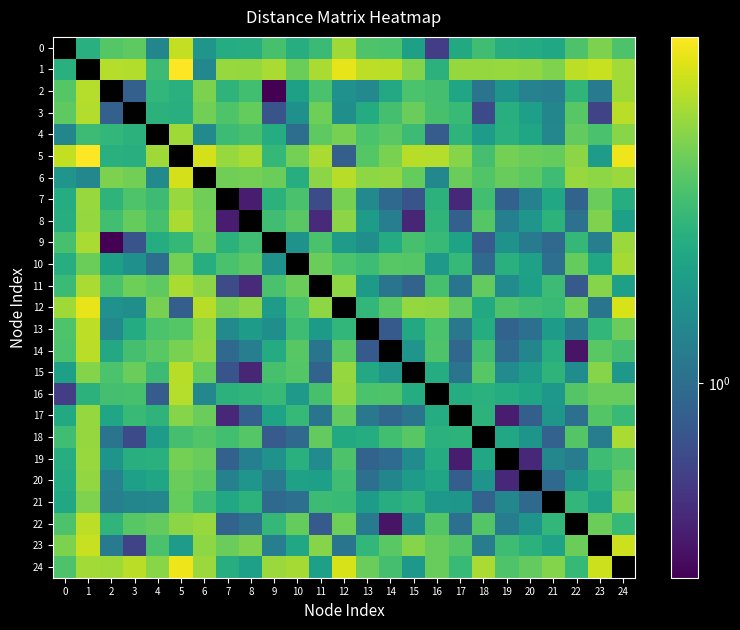

Reading right to left, extract all data points from this chart.

0: 24=3.1	23=4.1	22=3.1	21=2.1	20=2.2	19=2.3	18=2.9	17=2.2	16=0.6	15=1.9	14=3.1	13=3.2	12=4.8	11=2.8	10=2.3	9=3.0	8=2.3	7=2.3	6=1.7	5=5.7	4=1.4	3=3.5	2=3.3	1=2.4	0=0.0
1: 24=4.9	23=5.8	22=5.5	21=4.1	20=4.5	19=4.7	18=4.6	17=4.6	16=2.5	15=4.2	14=5.5	13=5.5	12=6.8	11=5.1	10=3.7	9=5.0	8=4.6	7=4.7	6=1.4	5=7.6	4=2.8	3=5.2	2=5.3	1=0.0	0=2.4
2: 24=4.8	23=1.2	22=2.5	21=1.2	20=1.3	19=1.6	18=1.1	17=2.1	16=3.0	15=3.1	14=2.2	13=1.4	12=1.6	11=3.0	10=1.9	9=0.3	8=2.9	7=2.5	6=4.0	5=2.4	4=2.6	3=0.8	2=0.0	1=5.3	0=3.3
3: 24=5.4	23=0.6	22=3.3	21=1.4	20=1.9	19=2.3	18=0.7	17=2.7	16=3.0	15=3.7	14=3.0	13=2.2	12=1.6	11=3.8	10=1.6	9=0.7	8=3.6	7=3.2	6=3.9	5=2.4	4=2.5	3=0.0	2=0.8	1=5.2	0=3.5
4: 24=4.3	23=3.0	22=3.5	21=1.4	20=2.1	19=2.4	18=1.8	17=2.5	16=0.8	15=2.8	14=3.4	13=3.1	12=4.0	11=3.5	10=1.0	9=2.3	8=3.0	7=2.8	6=1.4	5=4.8	4=0.0	3=2.5	2=2.6	1=2.8	0=1.4
5: 24=7.0	23=1.8	22=4.4	21=3.6	20=3.7	19=3.9	18=3.0	17=4.3	16=5.3	15=5.4	14=4.0	13=3.3	12=0.8	11=5.1	10=3.9	9=2.6	8=5.1	7=4.7	6=6.2	5=0.0	4=4.8	3=2.4	2=2.4	1=7.6	0=5.7
6: 24=4.7	23=4.4	22=4.7	21=2.8	20=3.4	19=3.6	18=3.2	17=3.7	16=1.4	15=3.6	14=4.6	13=4.4	12=5.4	11=4.4	10=2.3	9=3.7	8=3.9	7=3.8	6=0.0	5=6.2	4=1.4	3=3.9	2=4.0	1=1.4	0=1.7
7: 24=2.3	23=3.7	22=0.9	21=2.1	20=1.3	19=0.9	18=2.9	17=0.5	16=2.5	15=0.7	14=0.9	13=1.4	12=4.0	11=0.7	10=3.1	9=2.5	8=0.4	7=0.0	6=3.8	5=4.7	4=2.8	3=3.2	2=2.5	1=4.7	0=2.3
8: 24=1.9	23=4.1	22=1.1	21=2.5	20=1.7	19=1.3	18=3.3	17=0.8	16=2.5	15=0.5	14=1.2	13=1.8	12=4.4	11=0.5	10=3.4	9=2.9	8=0.0	7=0.4	6=3.9	5=5.1	4=3.0	3=3.6	2=2.9	1=4.6	0=2.3
9: 24=4.7	23=1.2	22=2.6	21=0.9	20=1.2	19=1.6	18=0.8	17=2.0	16=2.7	15=3.0	14=2.2	13=1.6	12=1.8	11=3.0	10=1.6	9=0.0	8=2.9	7=2.5	6=3.7	5=2.6	4=2.3	3=0.7	2=0.3	1=5.0	0=3.0
10: 24=5.0	23=2.1	22=3.6	21=1.0	20=2.0	19=2.4	18=0.9	17=2.7	16=1.8	15=3.3	14=3.3	13=2.9	12=3.1	11=3.7	10=0.0	9=1.6	8=3.4	7=3.1	6=2.3	5=3.9	4=1.0	3=1.6	2=1.9	1=3.7	0=2.3
11: 24=1.9	23=4.2	22=0.8	21=2.8	20=1.9	19=1.5	18=3.6	17=1.1	16=3.0	15=0.9	14=1.1	13=1.8	12=4.4	11=0.0	10=3.7	9=3.0	8=0.5	7=0.7	6=4.4	5=5.1	4=3.5	3=3.8	2=3.0	1=5.1	0=2.8
12: 24=6.3	23=1.1	22=3.8	21=2.7	20=2.9	19=3.1	18=2.2	17=3.5	16=4.5	15=4.6	14=3.4	13=2.6	12=0.0	11=4.4	10=3.1	9=1.8	8=4.4	7=4.0	6=5.4	5=0.8	4=4.0	3=1.6	2=1.6	1=6.8	0=4.8
13: 24=3.7	23=2.6	22=1.2	21=1.8	20=1.0	19=0.9	18=2.3	17=1.1	16=3.1	15=2.2	14=0.8	13=0.0	12=2.6	11=1.8	10=2.9	9=1.6	8=1.8	7=1.4	6=4.4	5=3.3	4=3.1	3=2.2	2=1.4	1=5.5	0=3.2
14: 24=3.0	23=3.4	22=0.4	21=2.3	20=1.4	19=1.0	18=2.9	17=0.9	16=3.2	15=1.7	14=0.0	13=0.8	12=3.4	11=1.1	10=3.3	9=2.2	8=1.2	7=0.9	6=4.6	5=4.0	4=3.4	3=3.0	2=2.2	1=5.5	0=3.1
15: 24=1.7	23=4.2	22=1.5	21=2.5	20=1.8	19=1.5	18=3.4	17=1.1	16=2.3	15=0.0	14=1.7	13=2.2	12=4.6	11=0.9	10=3.3	9=3.0	8=0.5	7=0.7	6=3.6	5=5.4	4=2.8	3=3.7	2=3.1	1=4.2	0=1.9
16: 24=3.6	23=3.6	22=3.3	21=1.7	20=2.1	19=2.3	18=2.4	17=2.3	16=0.0	15=2.3	14=3.2	13=3.1	12=4.5	11=3.0	10=1.8	9=2.7	8=2.5	7=2.5	6=1.4	5=5.3	4=0.8	3=3.0	2=3.0	1=2.5	0=0.6
17: 24=2.8	23=3.2	22=1.0	21=1.7	20=0.8	19=0.4	18=2.5	17=0.0	16=2.3	15=1.1	14=0.9	13=1.1	12=3.5	11=1.1	10=2.7	9=2.0	8=0.8	7=0.5	6=3.7	5=4.3	4=2.5	3=2.7	2=2.1	1=4.6	0=2.2
18: 24=5.1	23=1.2	22=3.2	21=0.9	20=1.6	19=2.1	18=0.0	17=2.5	16=2.4	15=3.4	14=2.9	13=2.3	12=2.2	11=3.6	10=0.9	9=0.8	8=3.3	7=2.9	6=3.2	5=3.0	4=1.8	3=0.7	2=1.1	1=4.6	0=2.9
19: 24=3.2	23=2.8	22=1.2	21=1.4	20=0.5	19=0.0	18=2.1	17=0.4	16=2.3	15=1.5	14=1.0	13=0.9	12=3.1	11=1.5	10=2.4	9=1.6	8=1.3	7=0.9	6=3.6	5=3.9	4=2.4	3=2.3	2=1.6	1=4.7	0=2.3
20: 24=3.5	23=2.4	22=1.6	21=0.9	20=0.0	19=0.5	18=1.6	17=0.8	16=2.1	15=1.8	14=1.4	13=1.0	12=2.9	11=1.9	10=2.0	9=1.2	8=1.7	7=1.3	6=3.4	5=3.7	4=2.1	3=1.9	2=1.3	1=4.5	0=2.2
21: 24=4.2	23=2.0	22=2.6	21=0.0	20=0.9	19=1.4	18=0.9	17=1.7	16=1.7	15=2.5	14=2.3	13=1.8	12=2.7	11=2.8	10=1.0	9=0.9	8=2.5	7=2.1	6=2.8	5=3.6	4=1.4	3=1.4	2=1.2	1=4.1	0=2.1
22: 24=2.7	23=3.7	22=0.0	21=2.6	20=1.6	19=1.2	18=3.2	17=1.0	16=3.3	15=1.5	14=0.4	13=1.2	12=3.8	11=0.8	10=3.6	9=2.6	8=1.1	7=0.9	6=4.7	5=4.4	4=3.5	3=3.3	2=2.5	1=5.5	0=3.1
23: 24=6.0	23=0.0	22=3.7	21=2.0	20=2.4	19=2.8	18=1.2	17=3.2	16=3.6	15=4.2	14=3.4	13=2.6	12=1.1	11=4.2	10=2.1	9=1.2	8=4.1	7=3.7	6=4.4	5=1.8	4=3.0	3=0.6	2=1.2	1=5.8	0=4.1
24: 24=0.0	23=6.0	22=2.7	21=4.2	20=3.5	19=3.2	18=5.1	17=2.8	16=3.6	15=1.7	14=3.0	13=3.7	12=6.3	11=1.9	10=5.0	9=4.7	8=1.9	7=2.3	6=4.7	5=7.0	4=4.3	3=5.4	2=4.8	1=4.9	0=3.1